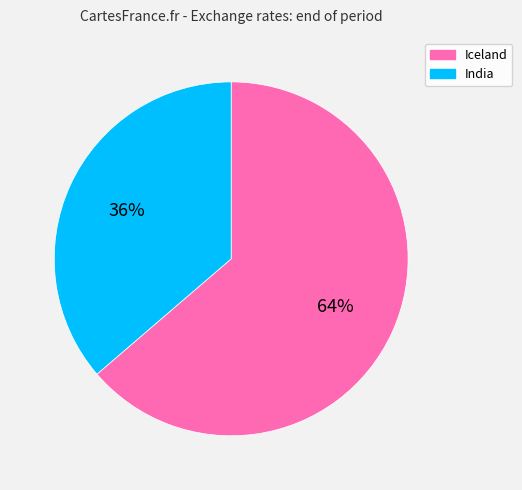

To the nearest percent, what is the average slice percentage?

50%